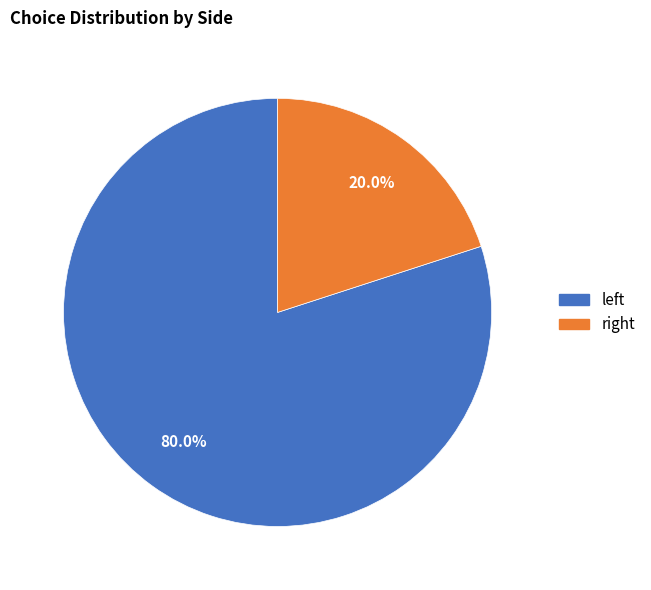

Rank the categories by value from lowest to highest.

right, left